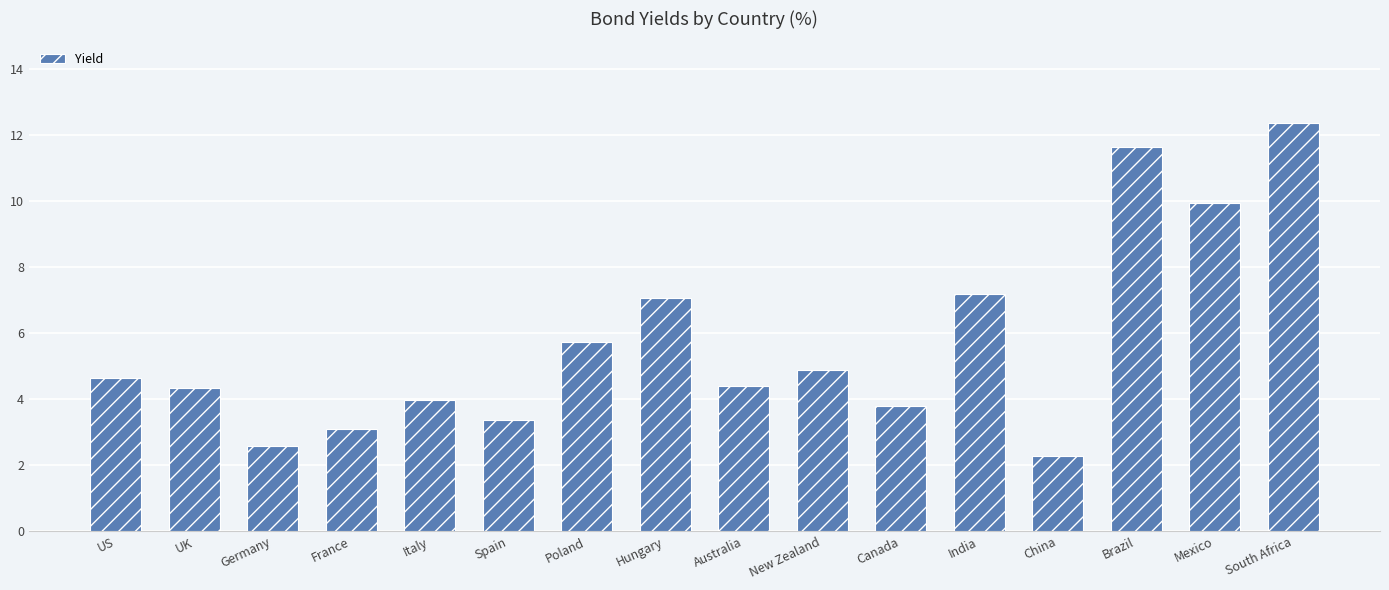

What is the difference between the maximum and minimum values?

10.1